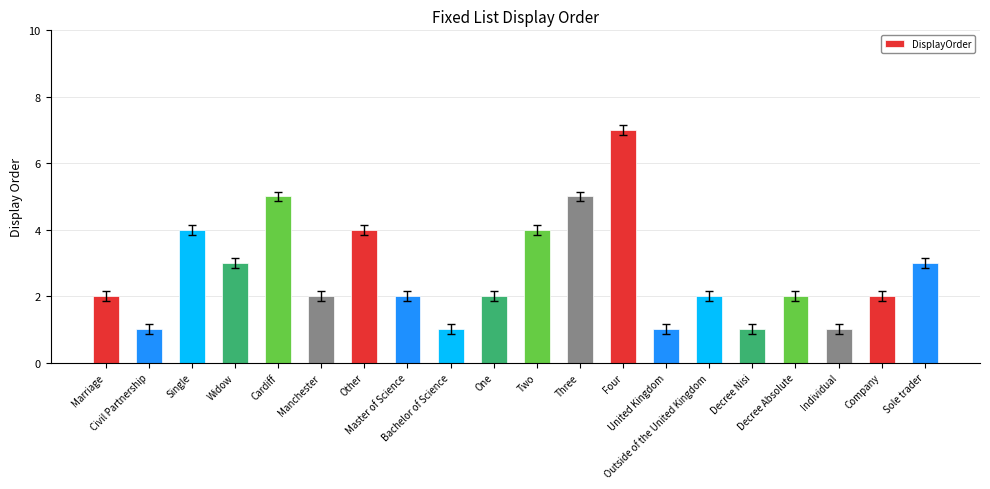

What is the sum of all values?

54